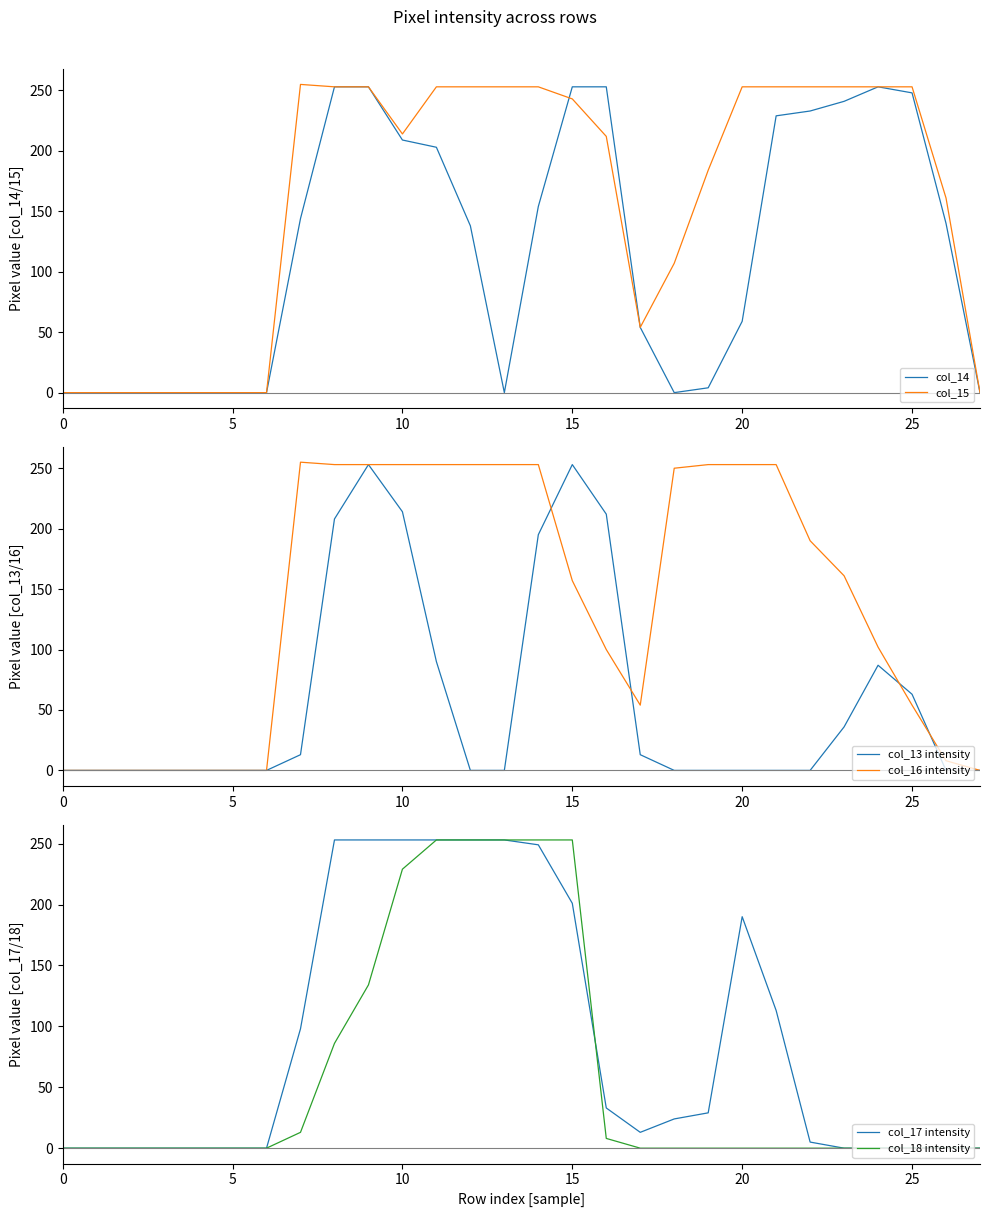

What is the sum of all col_13 intensity values?

1637